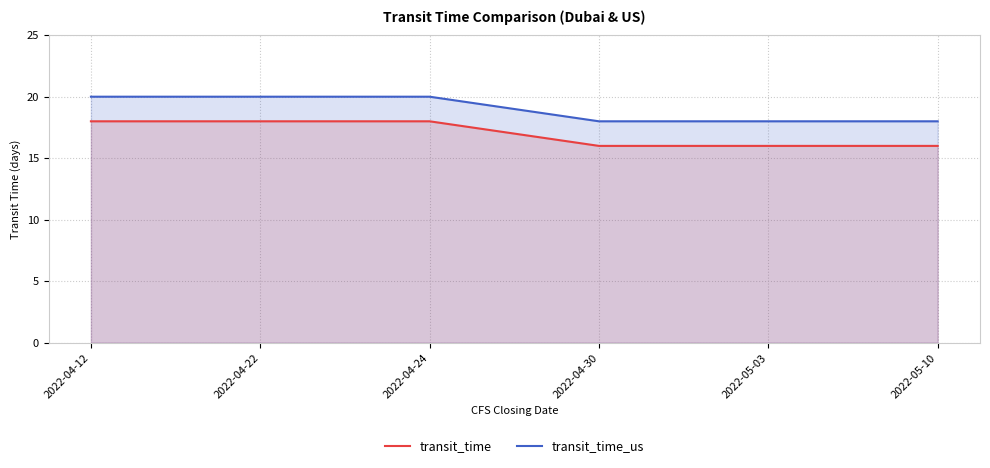

Which series changed the most between 2022-04-22 and 2022-04-24?

transit_time